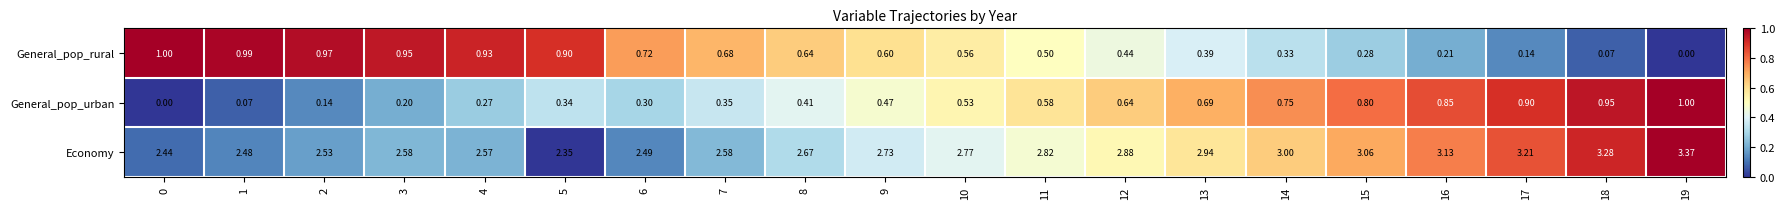

Which series has the largest total across all categories?

Economy